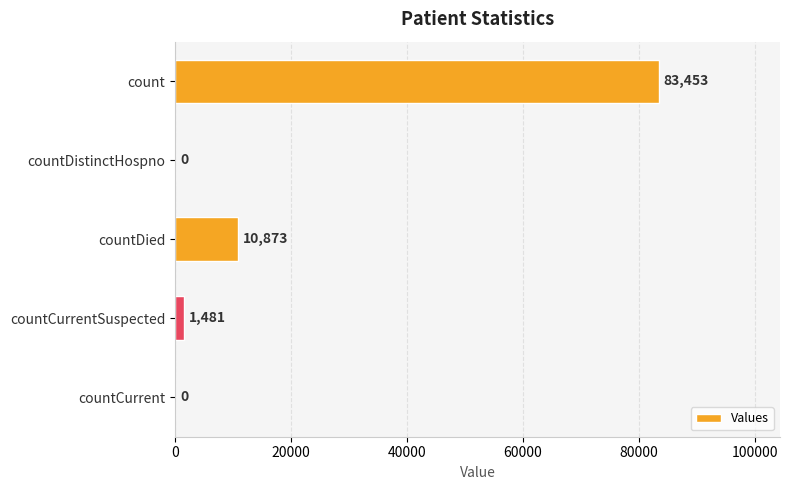

Which has a higher value, countCurrentSuspected or countDied?

countDied